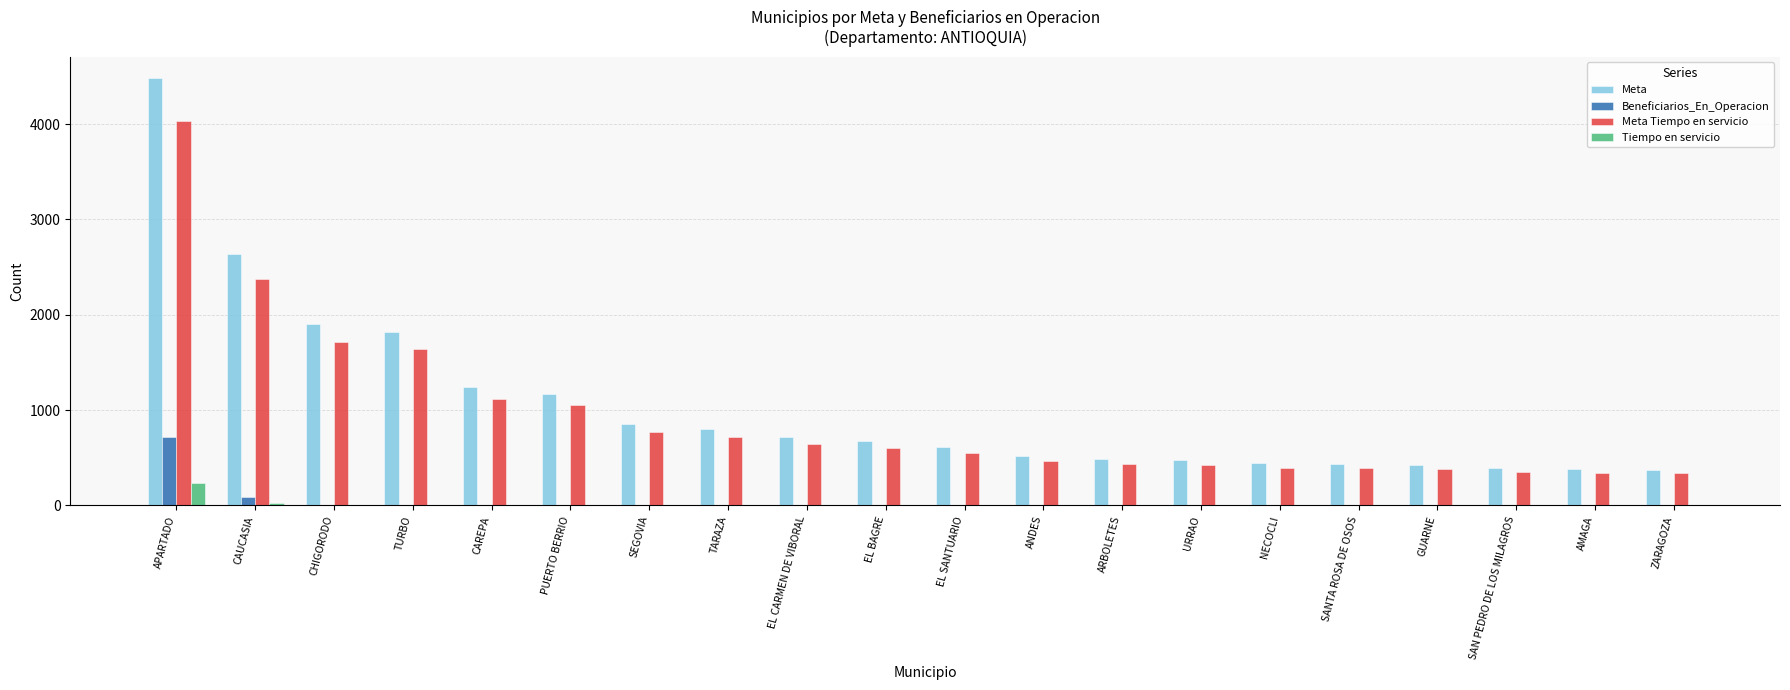

What is the maximum value for Meta Tiempo en servicio?

4033.8